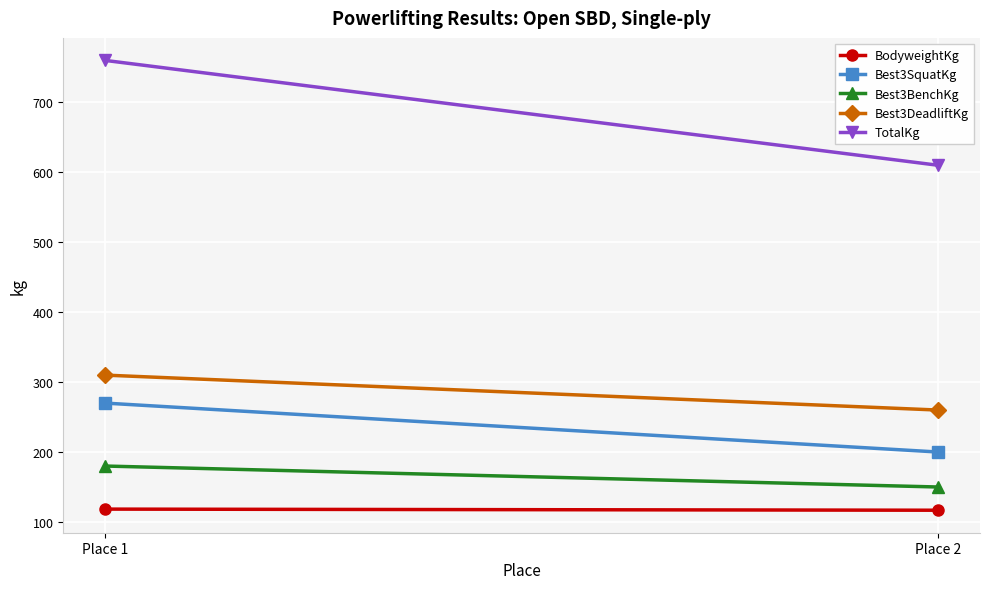

What is the average value of the Best3DeadliftKg series?

285.0